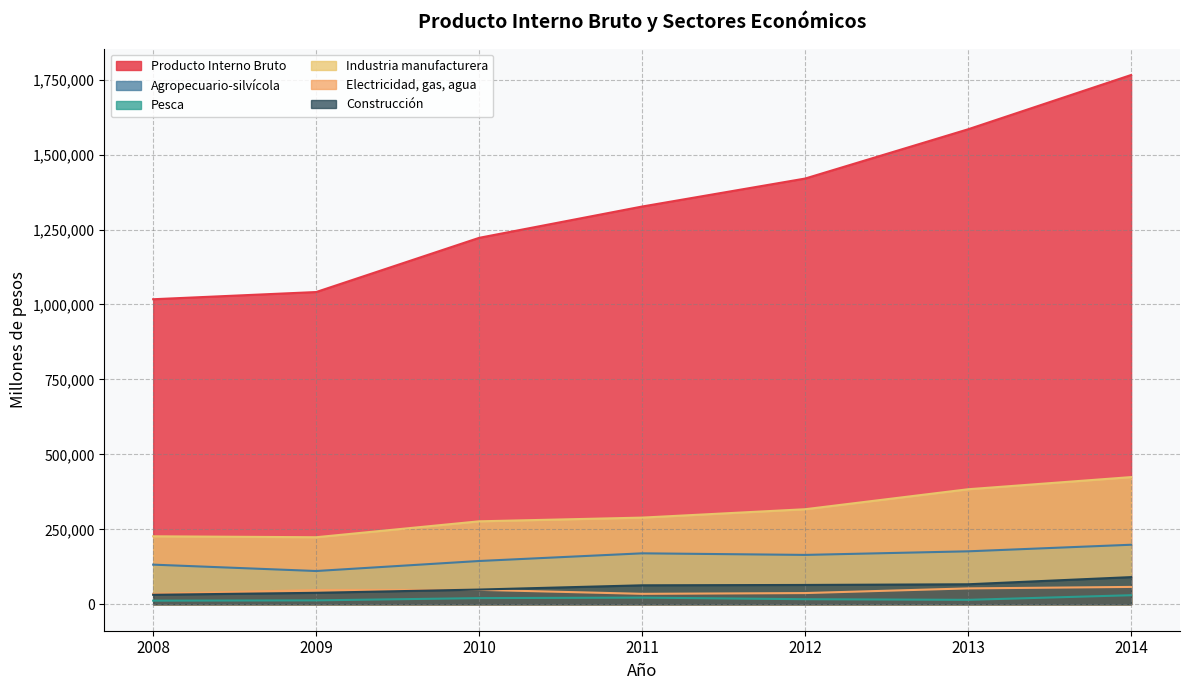

True or false: Industria manufacturera and Pesca intersect in this chart.

False